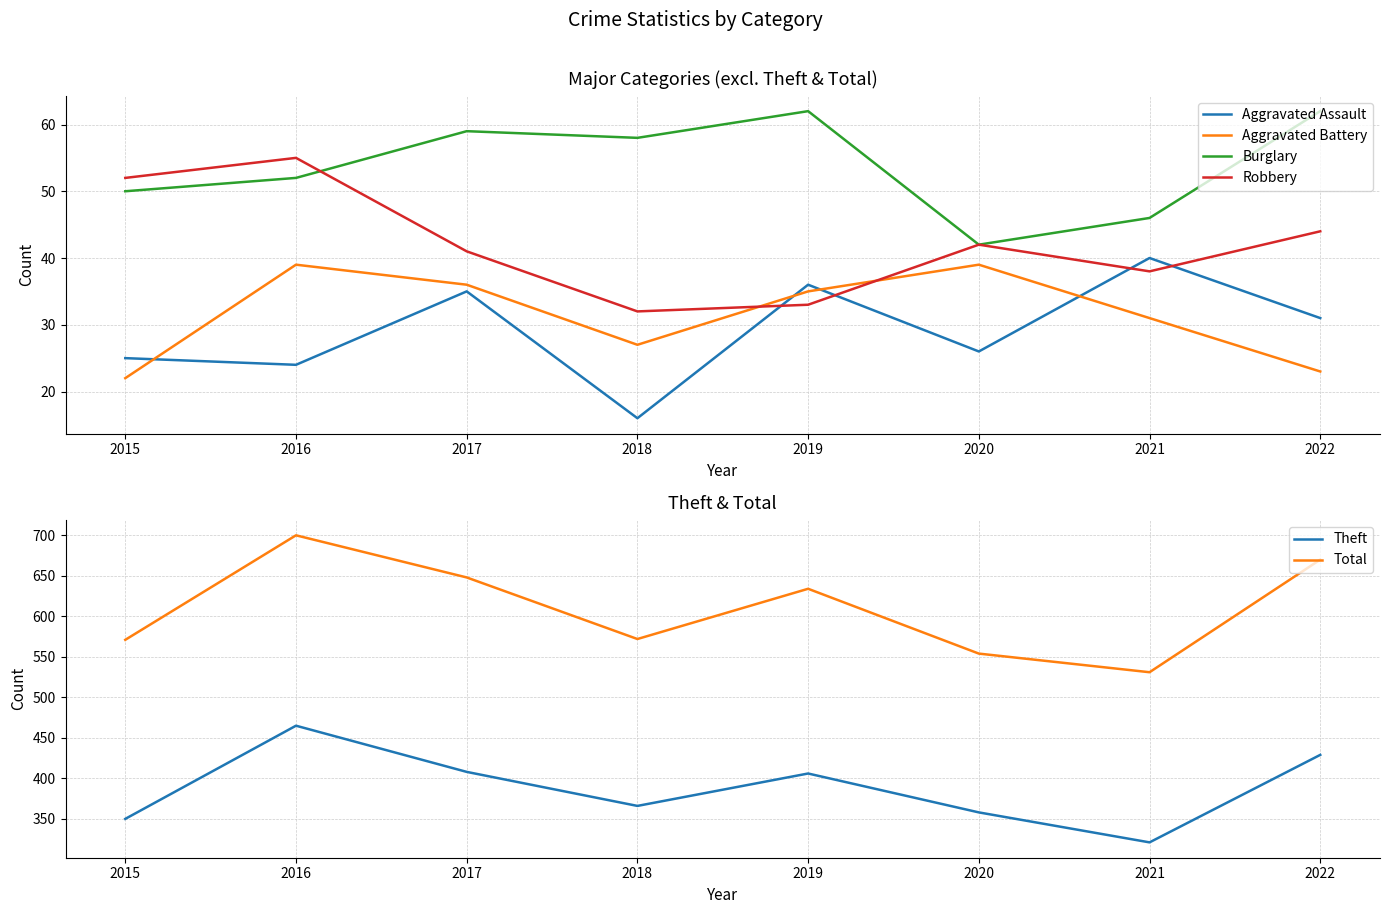

What is the minimum value shown in the chart?

16